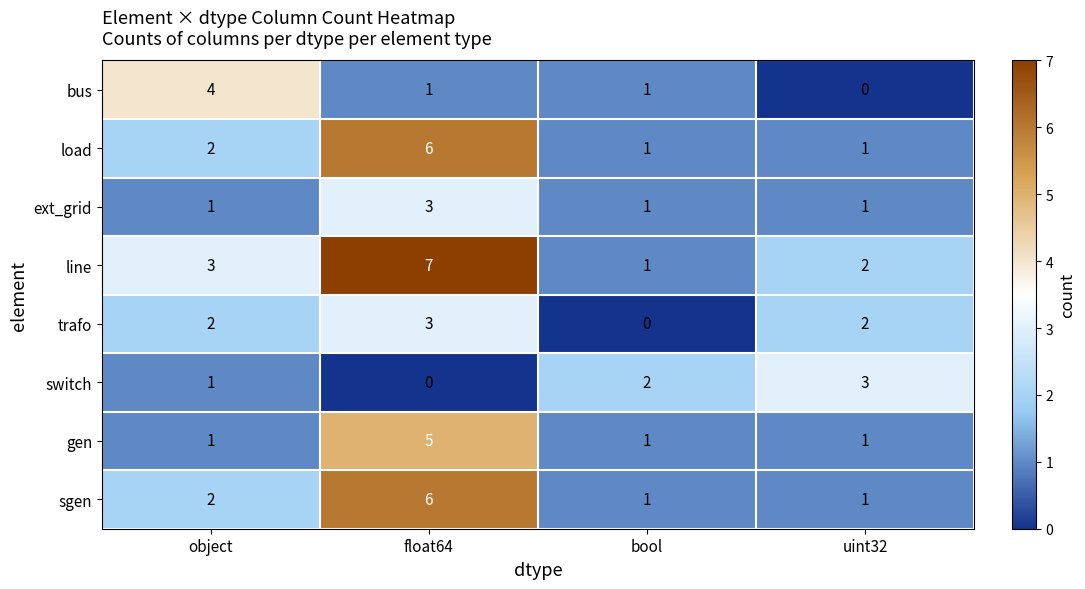

What is the maximum value shown in the chart?

7